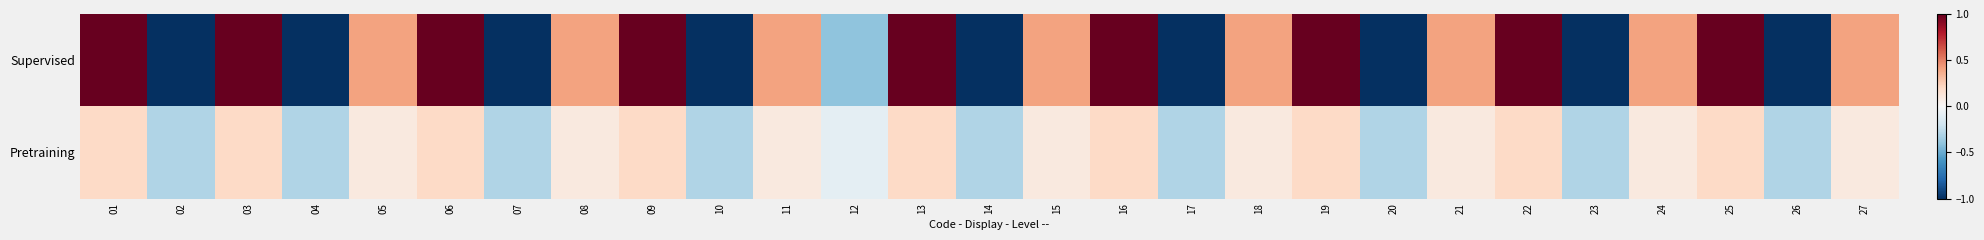

Which series has the largest total across all categories?

Supervised